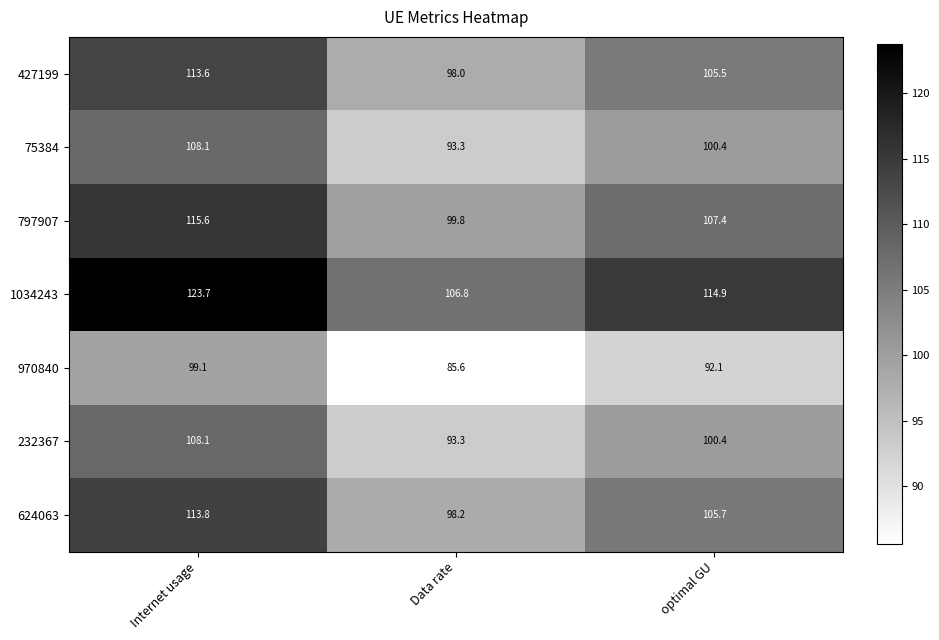

Is it true that 1034243 equals 55.4 at optimal GU?

False